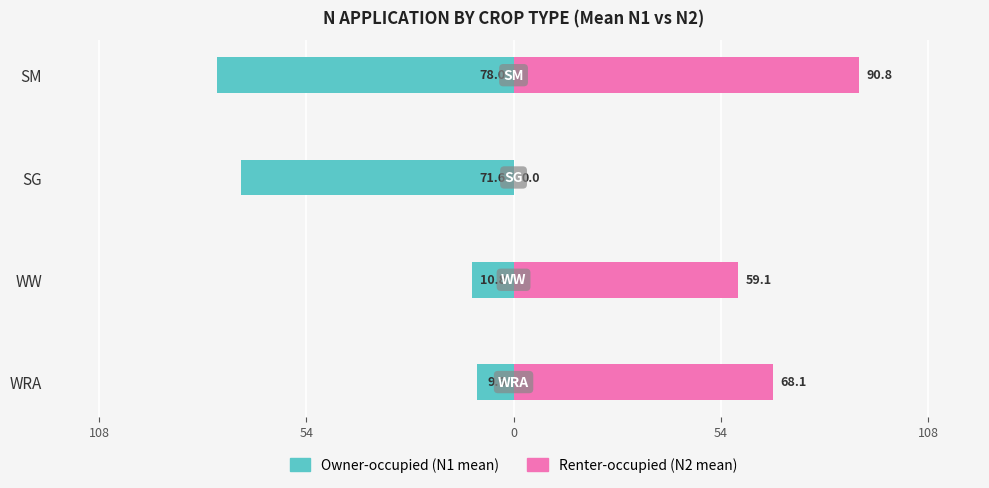

True or false: Renter-occupied has a value of 0.0 at SG.

True